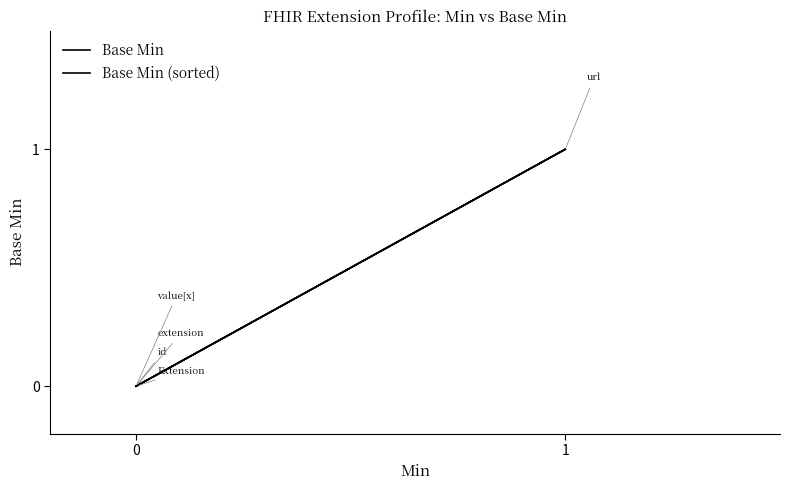

How many Base Min (sorted) values are between 0 and 1?

5